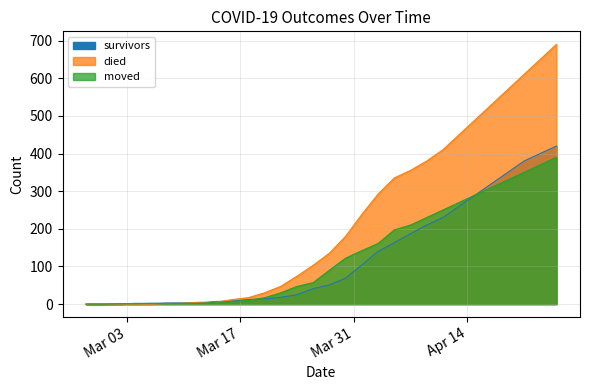

True or false: died and moved cross at least once.

True